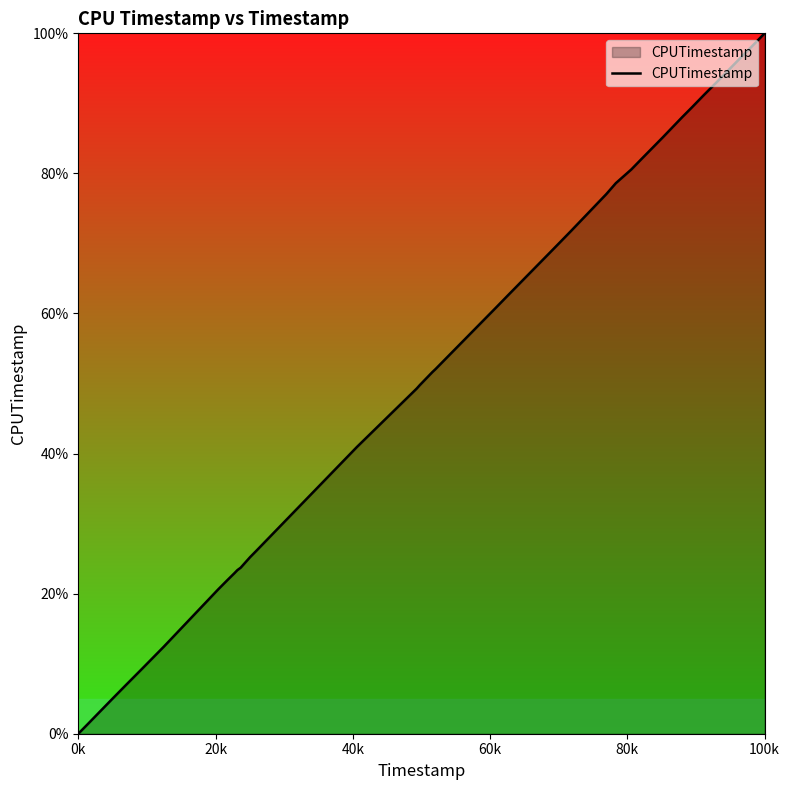

What is the maximum value shown in the chart?

100.0